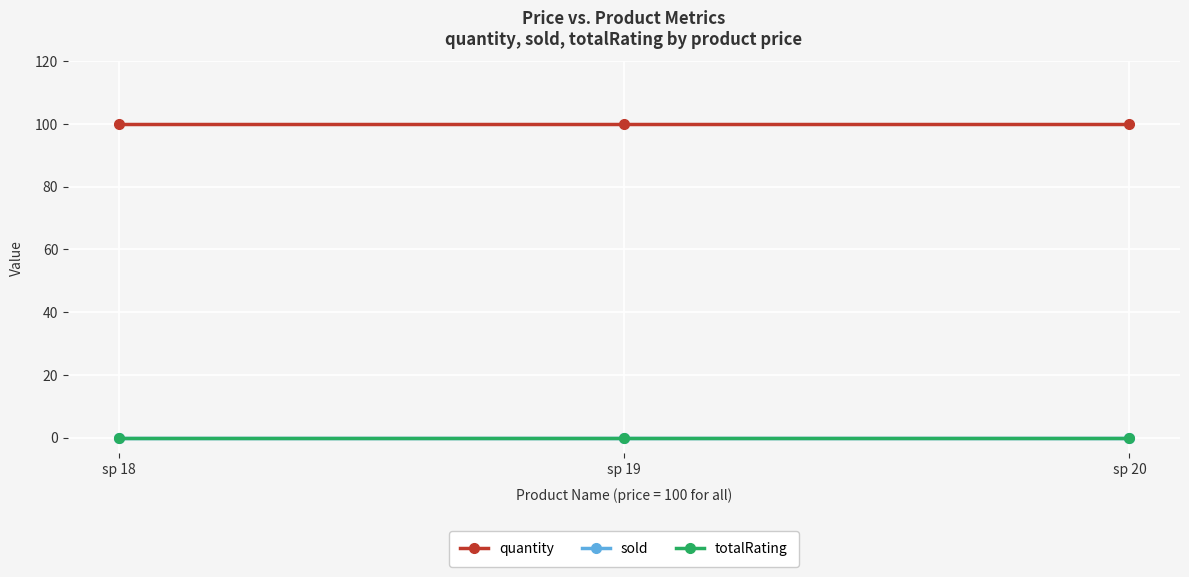

How many lines are shown in the chart?

3